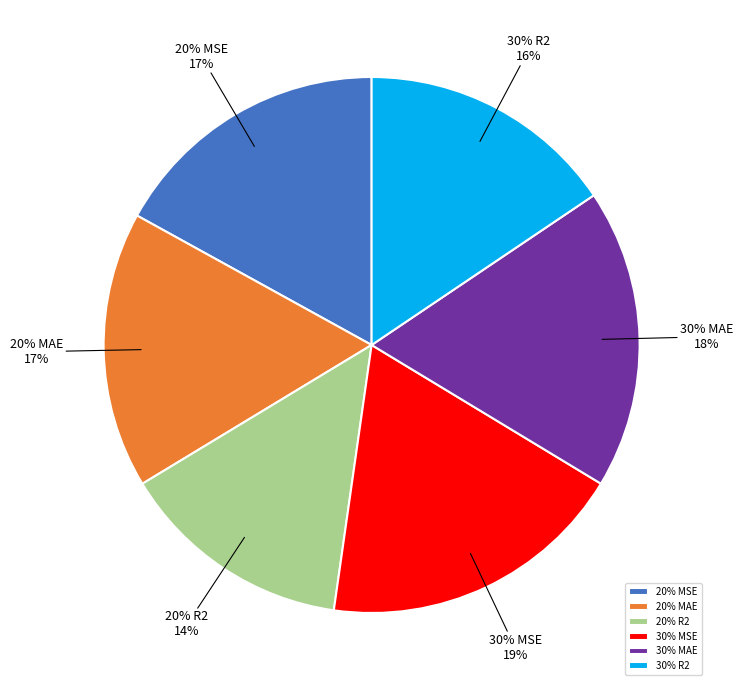

Which category has the biggest portion of the pie?

moleculenet + tdc regression 30% (mse)